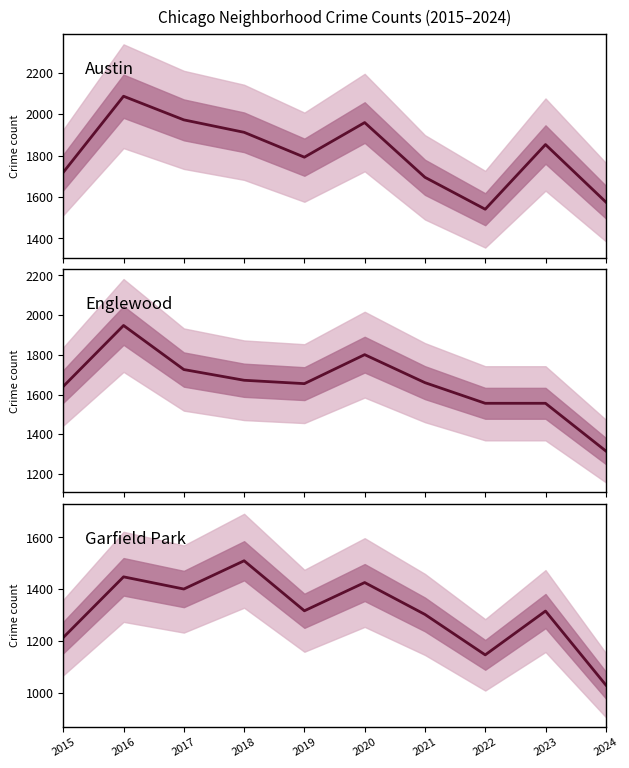

What is the total value across all series at 2015?

4574